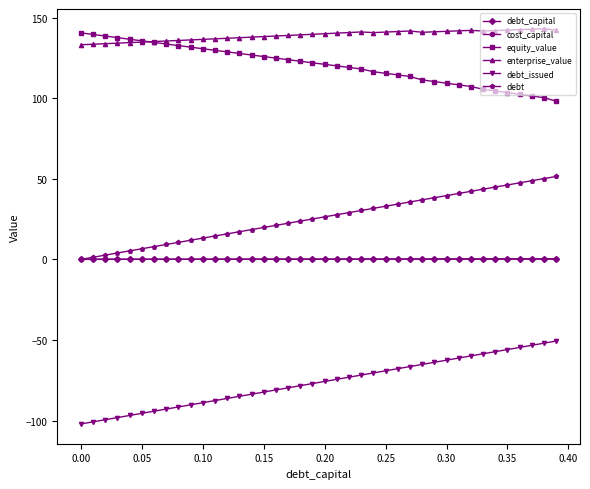

True or false: debt and enterprise_value cross at least once.

False